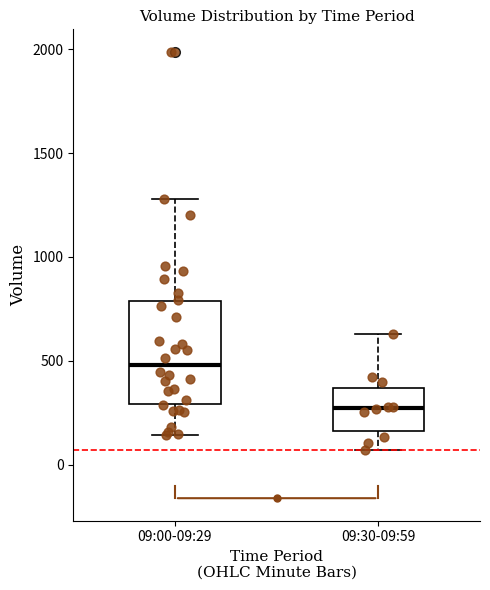

Where is the lower edge of the box for 09:30-09:59 on the y-axis? The values are not printed on the chart, so give them approximately, as read against the axis.

150